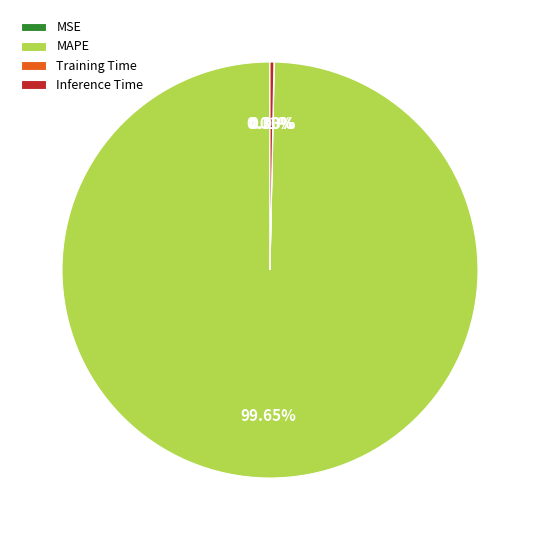

Between MAPE and Inference Time, which is larger?

MAPE